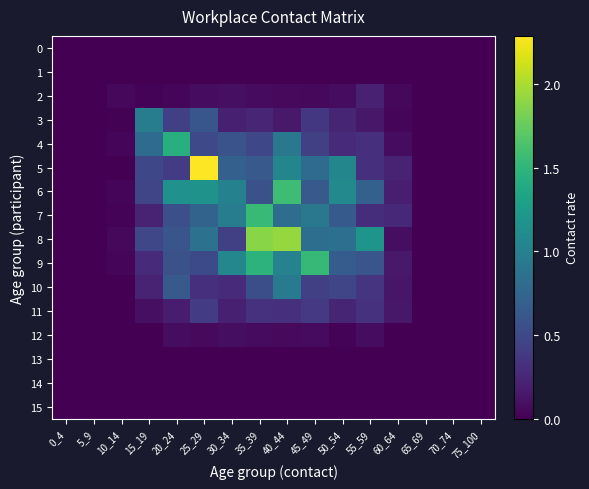

Reading right to left, list all the values displayed in this chart.

0: 75_100=0.0	70_74=0.0	65_69=0.0	60_64=0.0	55_59=0.0	50_54=0.0	45_49=0.0	40_44=0.0	35_39=0.0	30_34=0.0	25_29=0.0	20_24=0.0	15_19=0.0	10_14=0.0	5_9=0.0	0_4=0.0
1: 75_100=0.0	70_74=0.0	65_69=0.0	60_64=0.0	55_59=0.0	50_54=0.0	45_49=0.0	40_44=0.0	35_39=0.0	30_34=0.0	25_29=0.0	20_24=0.0	15_19=0.0	10_14=0.0	5_9=0.0	0_4=0.0
2: 75_100=0.0	70_74=0.0	65_69=0.0	60_64=0.1	55_59=0.2	50_54=0.1	45_49=0.0	40_44=0.1	35_39=0.1	30_34=0.1	25_29=0.1	20_24=0.0	15_19=0.0	10_14=0.1	5_9=0.0	0_4=0.0
3: 75_100=0.0	70_74=0.0	65_69=0.0	60_64=0.0	55_59=0.1	50_54=0.2	45_49=0.4	40_44=0.2	35_39=0.2	30_34=0.2	25_29=0.6	20_24=0.4	15_19=1.0	10_14=0.0	5_9=0.0	0_4=0.0
4: 75_100=0.0	70_74=0.0	65_69=0.0	60_64=0.1	55_59=0.3	50_54=0.3	45_49=0.4	40_44=0.9	35_39=0.5	30_34=0.6	25_29=0.5	20_24=1.4	15_19=0.8	10_14=0.0	5_9=0.0	0_4=0.0
5: 75_100=0.0	70_74=0.0	65_69=0.0	60_64=0.2	55_59=0.3	50_54=1.0	45_49=0.8	40_44=1.0	35_39=0.6	30_34=0.7	25_29=2.3	20_24=0.4	15_19=0.5	10_14=0.0	5_9=0.0	0_4=0.0
6: 75_100=0.0	70_74=0.0	65_69=0.0	60_64=0.2	55_59=0.7	50_54=1.1	45_49=0.6	40_44=1.6	35_39=0.6	30_34=1.0	25_29=1.2	20_24=1.2	15_19=0.5	10_14=0.0	5_9=0.0	0_4=0.0
7: 75_100=0.0	70_74=0.0	65_69=0.0	60_64=0.3	55_59=0.3	50_54=0.6	45_49=0.9	40_44=0.8	35_39=1.6	30_34=1.0	25_29=0.7	20_24=0.6	15_19=0.2	10_14=0.0	5_9=0.0	0_4=0.0
8: 75_100=0.0	70_74=0.0	65_69=0.0	60_64=0.1	55_59=1.2	50_54=0.8	45_49=0.8	40_44=1.9	35_39=1.9	30_34=0.4	25_29=0.9	20_24=0.6	15_19=0.5	10_14=0.0	5_9=0.0	0_4=0.0
9: 75_100=0.0	70_74=0.0	65_69=0.0	60_64=0.2	55_59=0.6	50_54=0.7	45_49=1.5	40_44=1.0	35_39=1.5	30_34=1.1	25_29=0.5	20_24=0.6	15_19=0.3	10_14=0.0	5_9=0.0	0_4=0.0
10: 75_100=0.0	70_74=0.0	65_69=0.0	60_64=0.1	55_59=0.4	50_54=0.5	45_49=0.4	40_44=0.9	35_39=0.5	30_34=0.3	25_29=0.3	20_24=0.6	15_19=0.2	10_14=0.0	5_9=0.0	0_4=0.0
11: 75_100=0.0	70_74=0.0	65_69=0.0	60_64=0.1	55_59=0.3	50_54=0.2	45_49=0.4	40_44=0.3	35_39=0.3	30_34=0.2	25_29=0.4	20_24=0.2	15_19=0.1	10_14=0.0	5_9=0.0	0_4=0.0
12: 75_100=0.0	70_74=0.0	65_69=0.0	60_64=0.0	55_59=0.1	50_54=0.0	45_49=0.1	40_44=0.1	35_39=0.1	30_34=0.1	25_29=0.1	20_24=0.1	15_19=0.0	10_14=0.0	5_9=0.0	0_4=0.0
13: 75_100=0.0	70_74=0.0	65_69=0.0	60_64=0.0	55_59=0.0	50_54=0.0	45_49=0.0	40_44=0.0	35_39=0.0	30_34=0.0	25_29=0.0	20_24=0.0	15_19=0.0	10_14=0.0	5_9=0.0	0_4=0.0
14: 75_100=0.0	70_74=0.0	65_69=0.0	60_64=0.0	55_59=0.0	50_54=0.0	45_49=0.0	40_44=0.0	35_39=0.0	30_34=0.0	25_29=0.0	20_24=0.0	15_19=0.0	10_14=0.0	5_9=0.0	0_4=0.0
15: 75_100=0.0	70_74=0.0	65_69=0.0	60_64=0.0	55_59=0.0	50_54=0.0	45_49=0.0	40_44=0.0	35_39=0.0	30_34=0.0	25_29=0.0	20_24=0.0	15_19=0.0	10_14=0.0	5_9=0.0	0_4=0.0